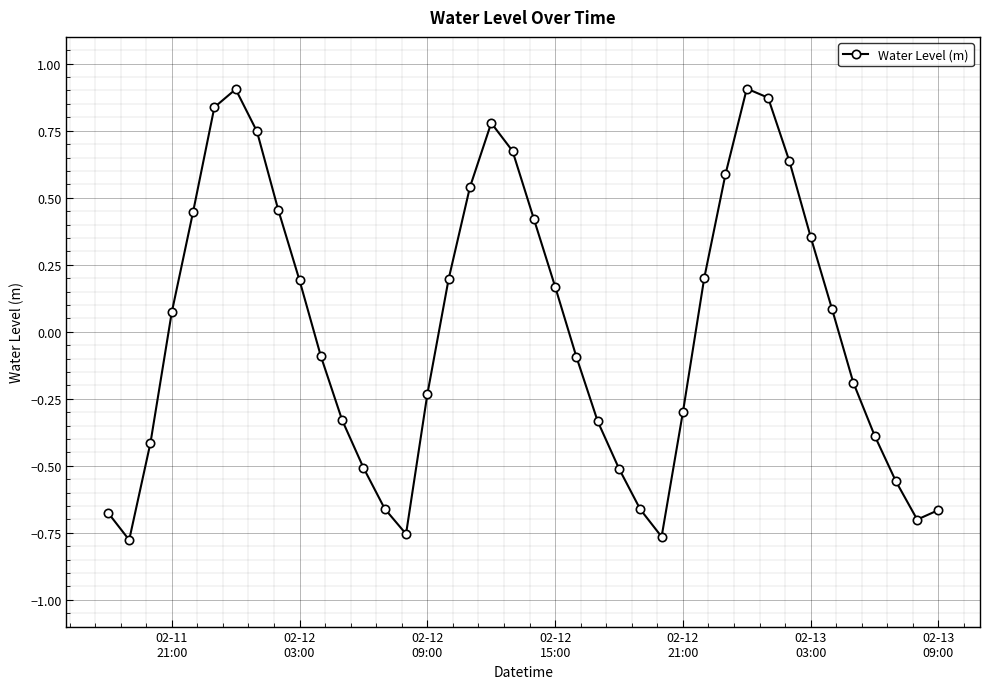

How many values are below 0?

20